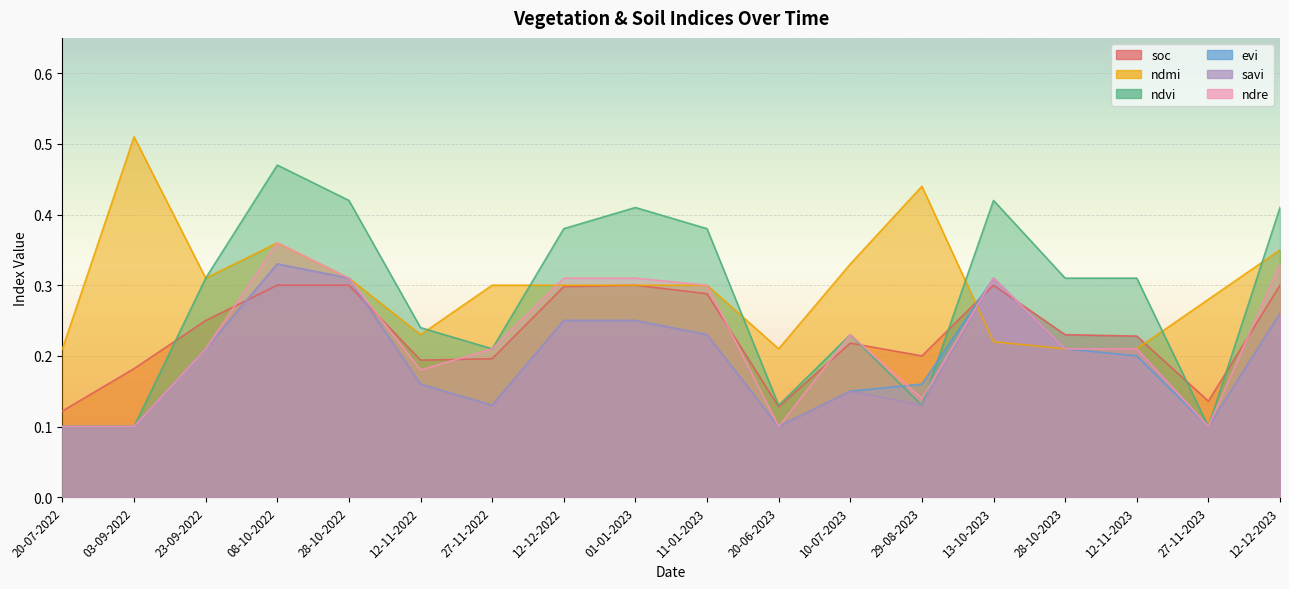

In soc, how many points are lower than both neighbors (excluding endpoints)?

4